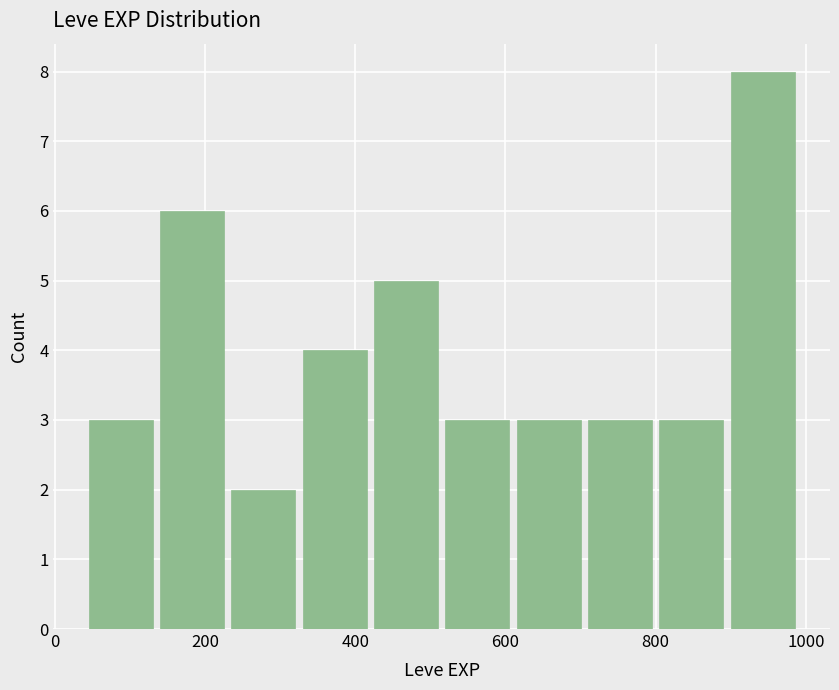

Over which range of the x-axis is the bar tallest?

895 to 990